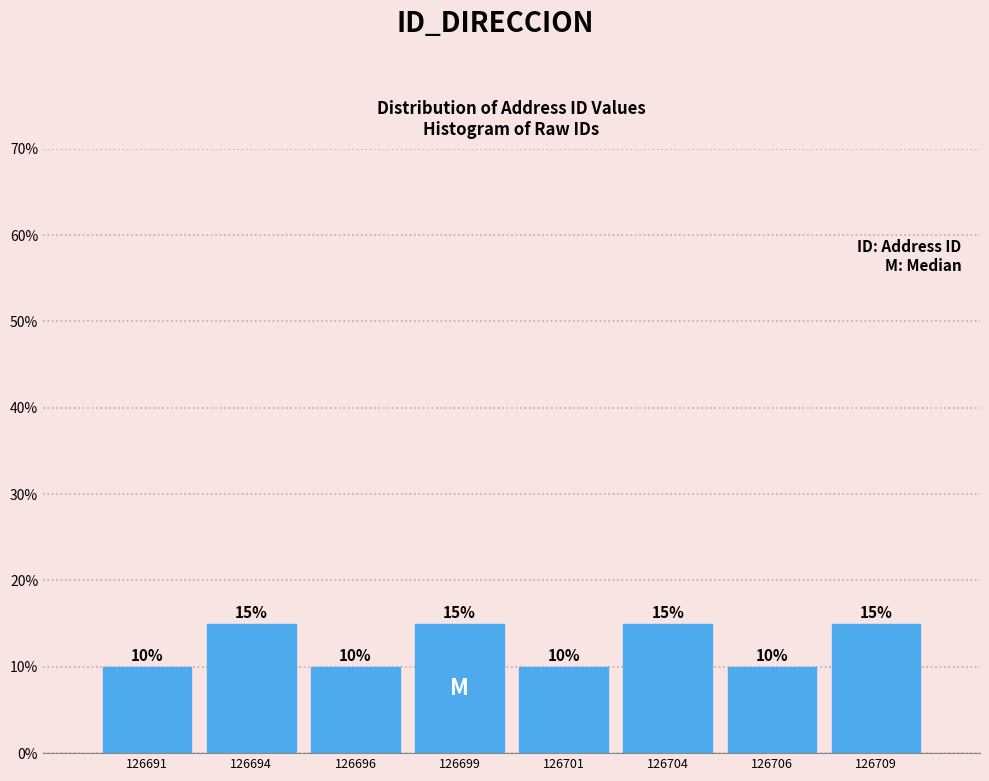

Reading right to left, list all the values displayed in this chart.

15	10	15	10	15	10	15	10